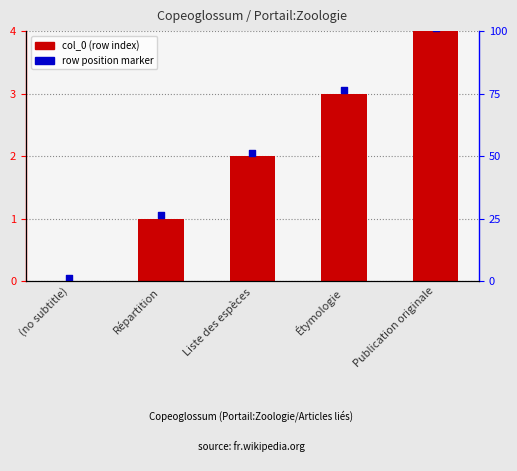

What is the change in value from Liste des espèces to Publication originale?

+2